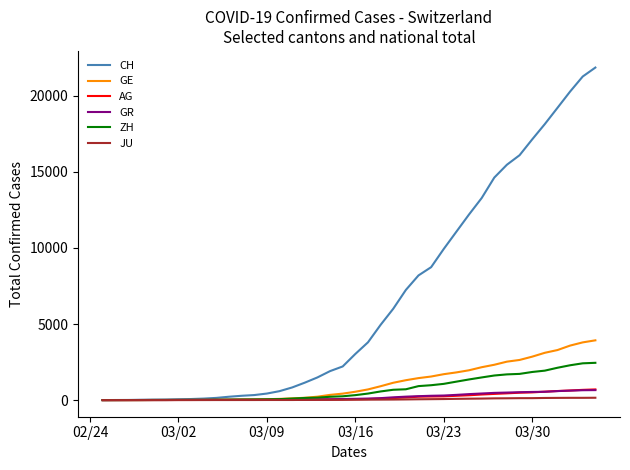

What is the maximum value shown in the chart?

21855